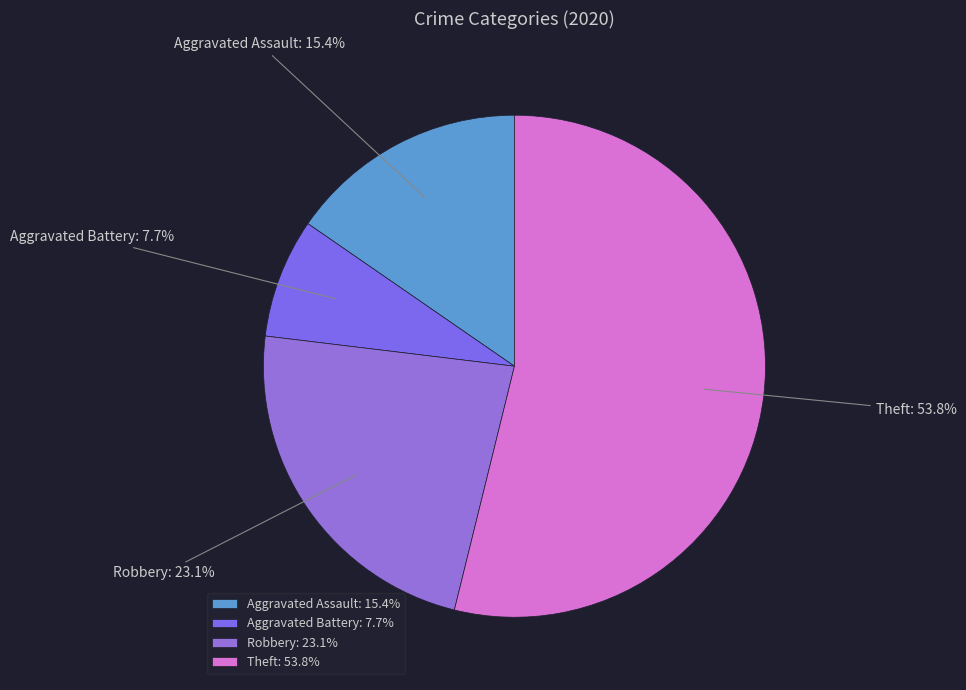

How much of the chart is everything except Robbery?

76.9%